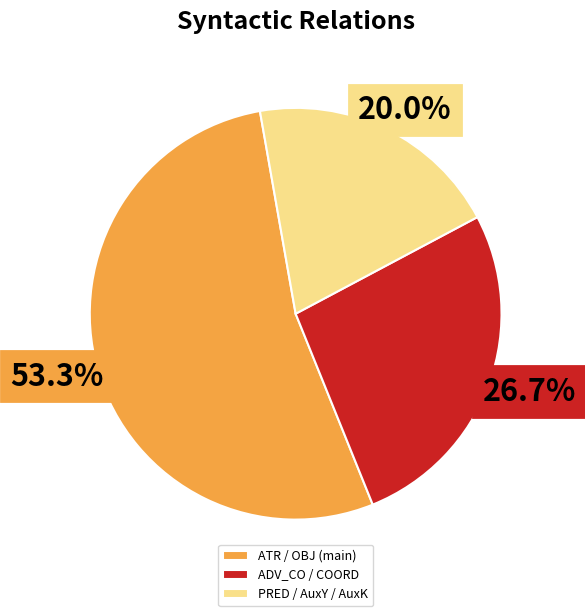

To the nearest percent, what is the average slice percentage?

33%